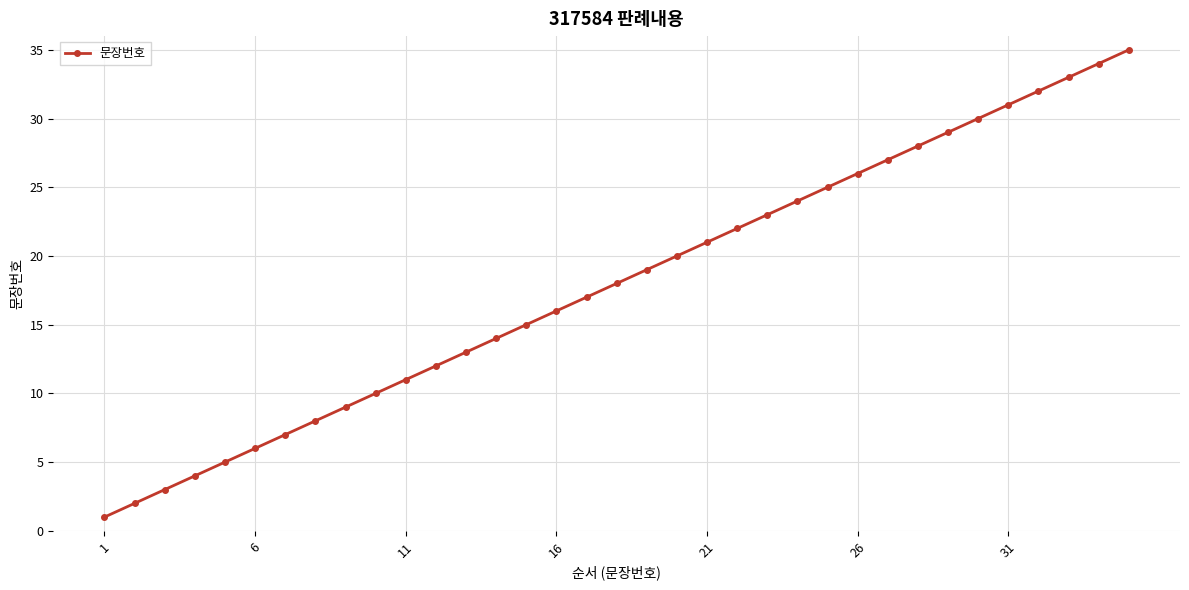

What is the difference between the maximum and minimum values?

34